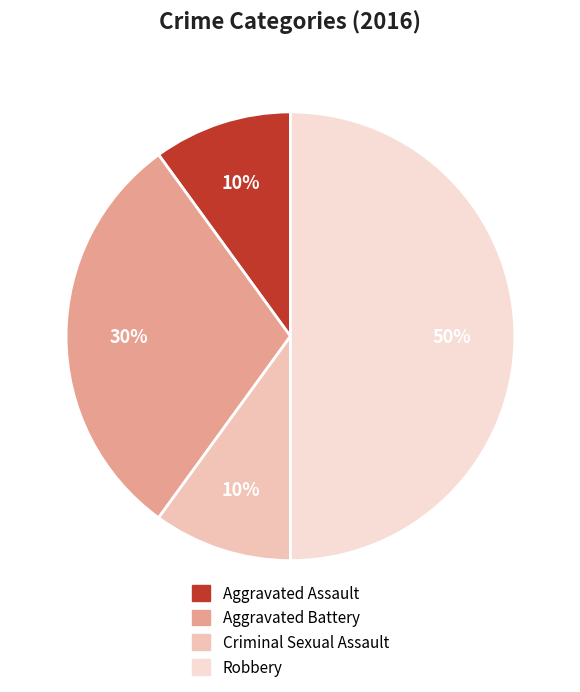

How many slices are in this pie chart?

4